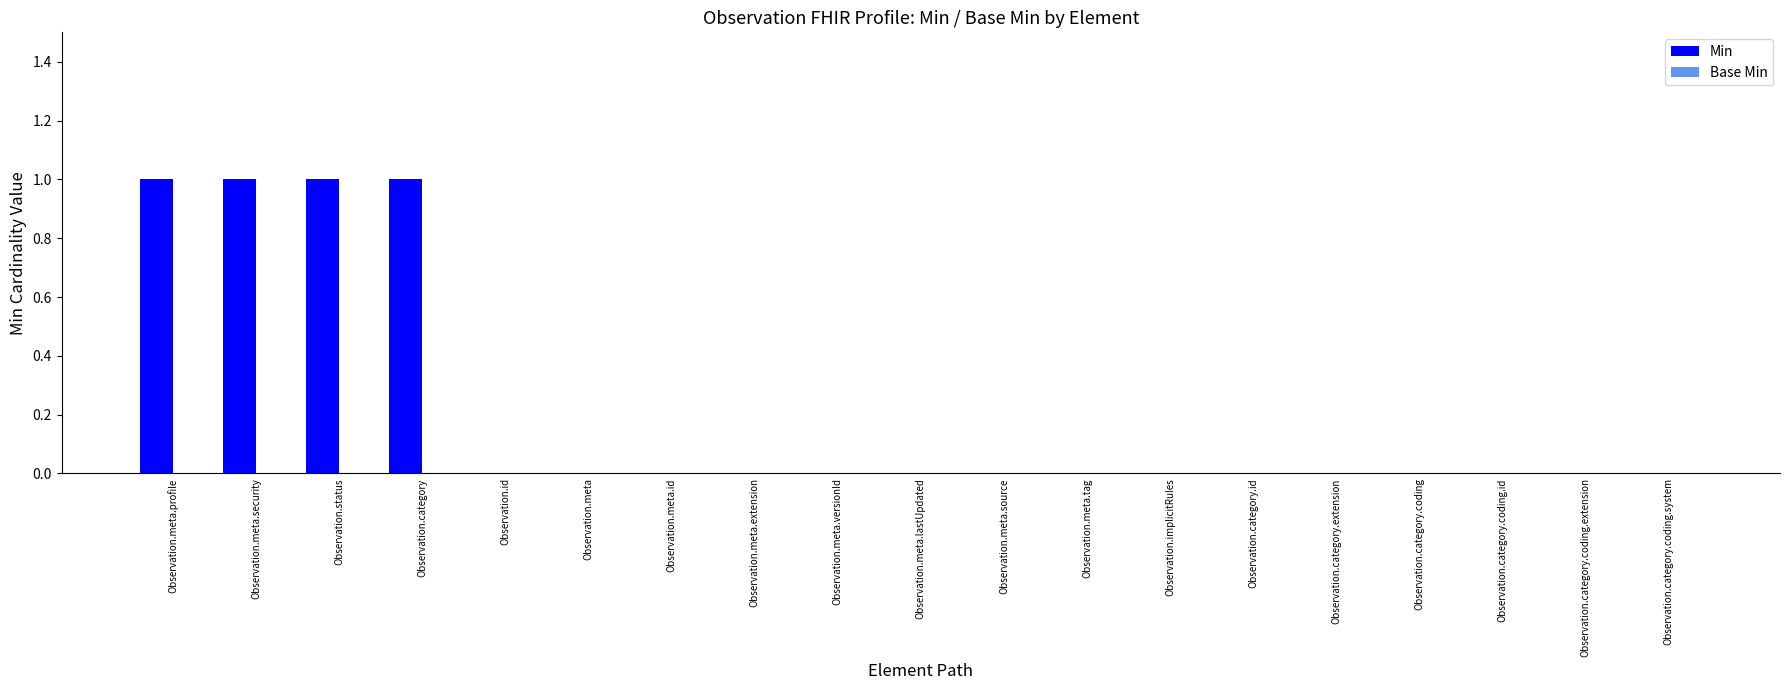

The chart shows a value of 0 at Observation.category.coding.system. True or false?

True